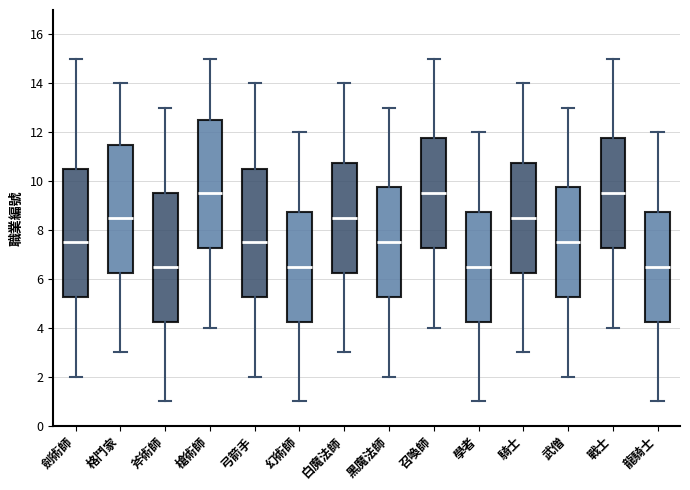

Reading left to right, read every box against the y-axis: the position of its median line, the range the box covers, and the ends of its whiskers. The values are not printed on the chart, so give them approximately, as read against the axis.

劍術師: median 7.6, box 5.2 to 10.6, whiskers 2.0 to 15.0
格鬥家: median 8.6, box 6.2 to 11.6, whiskers 3.0 to 14.0
斧術師: median 6.6, box 4.2 to 9.6, whiskers 1.0 to 13.0
槍術師: median 9.6, box 7.2 to 12.6, whiskers 4.0 to 15.0
弓箭手: median 7.6, box 5.2 to 10.6, whiskers 2.0 to 14.0
幻術師: median 6.6, box 4.2 to 8.8, whiskers 1.0 to 12.0
白魔法師: median 8.6, box 6.2 to 10.8, whiskers 3.0 to 14.0
黑魔法師: median 7.6, box 5.2 to 9.8, whiskers 2.0 to 13.0
召喚師: median 9.6, box 7.2 to 11.8, whiskers 4.0 to 15.0
學者: median 6.6, box 4.2 to 8.8, whiskers 1.0 to 12.0
騎士: median 8.6, box 6.2 to 10.8, whiskers 3.0 to 14.0
武僧: median 7.6, box 5.2 to 9.8, whiskers 2.0 to 13.0
戰士: median 9.6, box 7.2 to 11.8, whiskers 4.0 to 15.0
龍騎士: median 6.6, box 4.2 to 8.8, whiskers 1.0 to 12.0